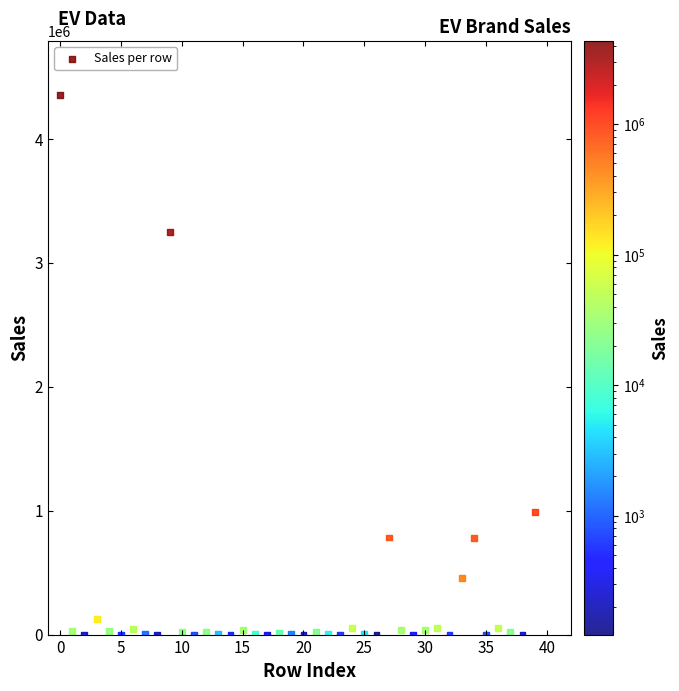

What is the range of Y values (max minus min)?

4356125